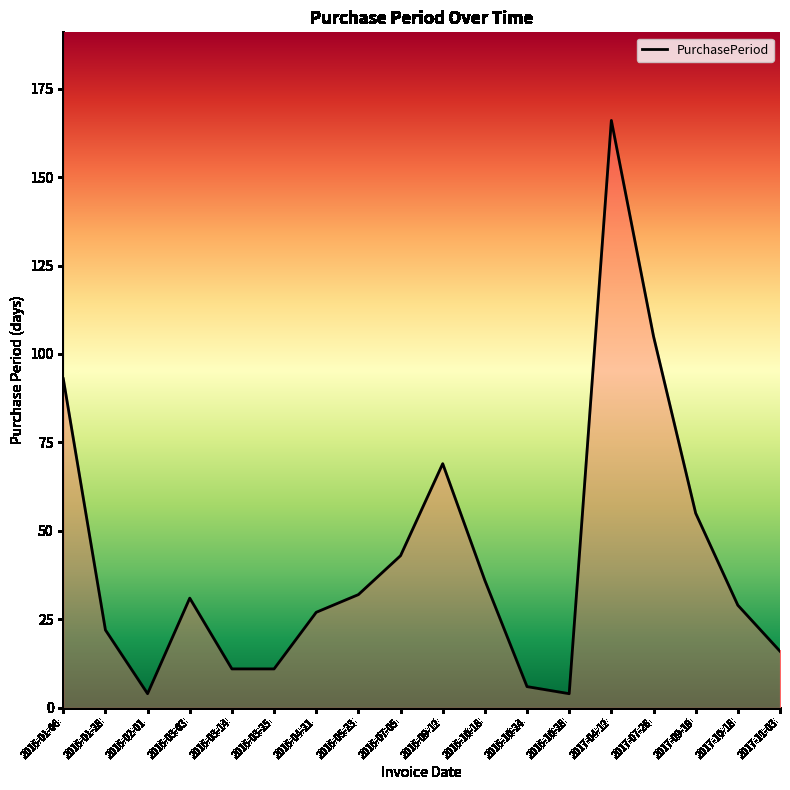

What is the difference between the second highest and second lowest values?

101